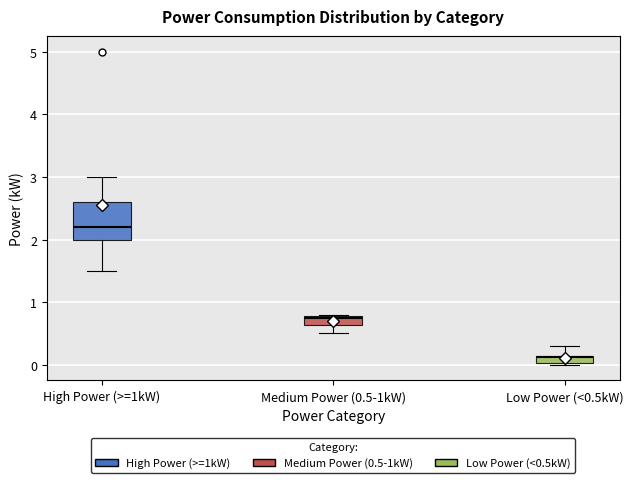

Which box's median line is the lowest?

Low Power (<0.5kW)